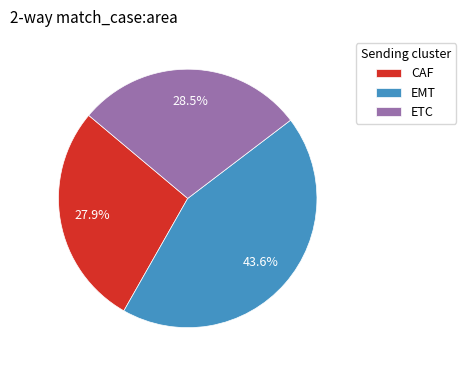

What is the largest slice in the pie chart?

EMT